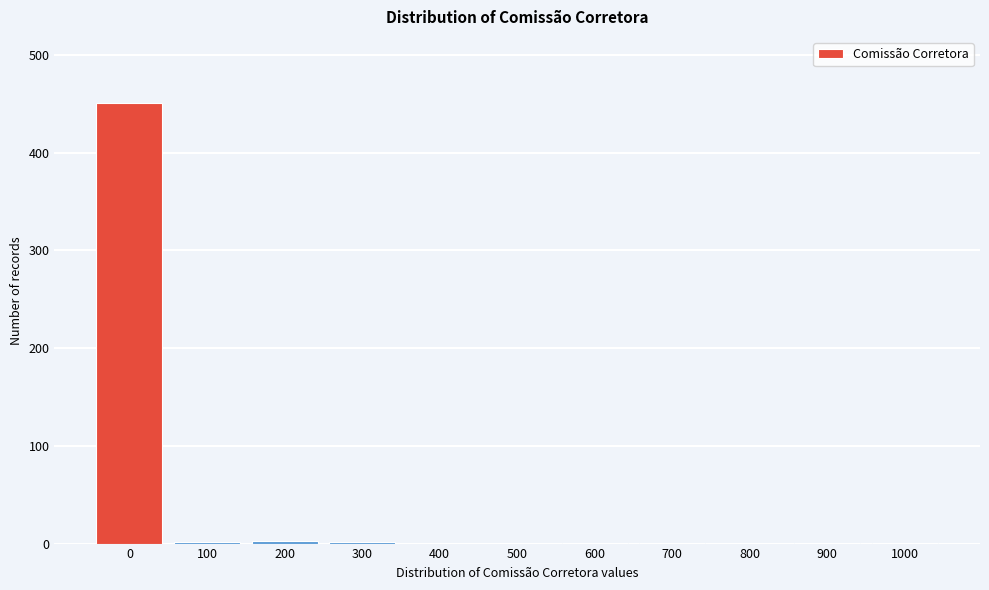

At which label is the value closest to 225?

200